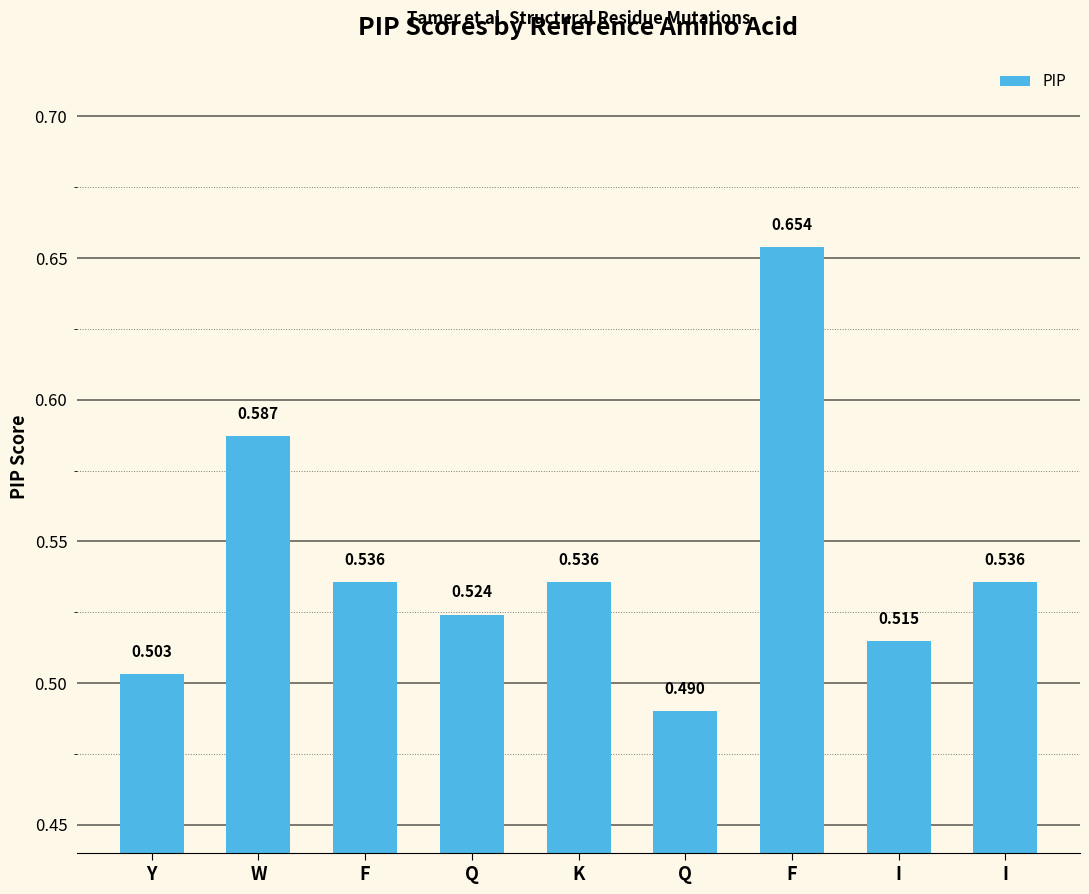

How many bars are there in total?

9